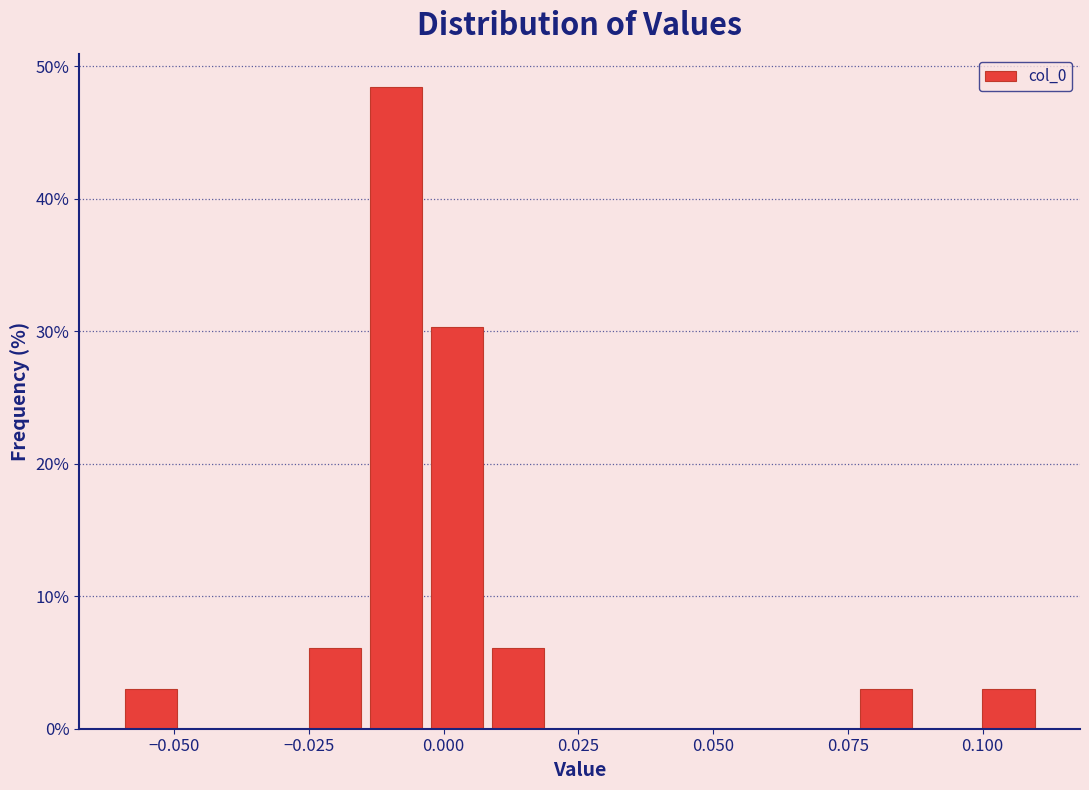

Read against the x-axis, roughly where is the centre of the tallest bar?

-0.010